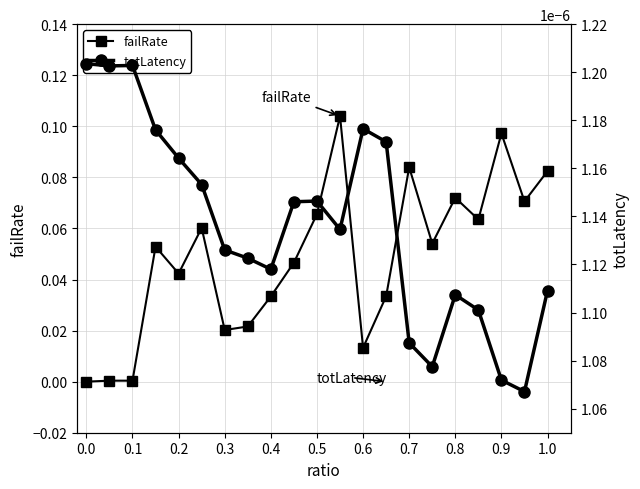

Is this an area chart (filled region under the line)?

No